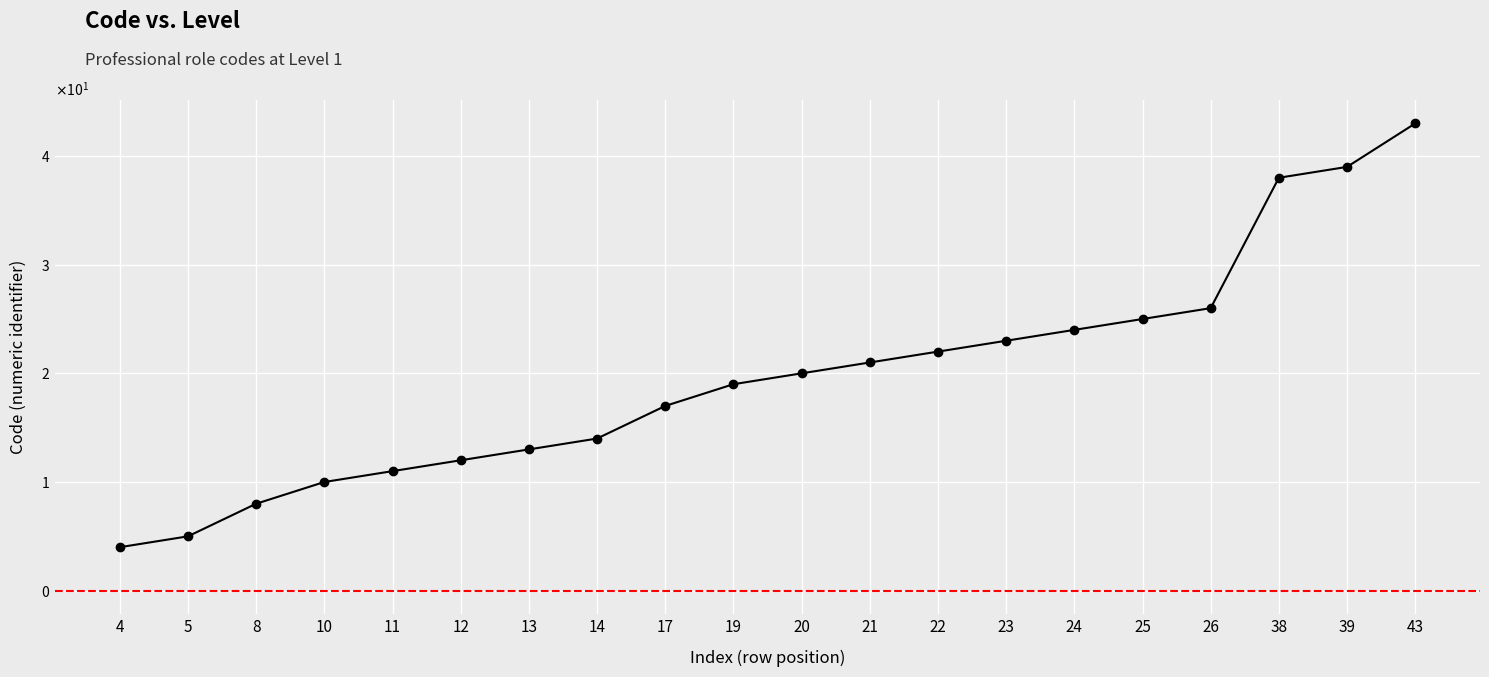

What is the smallest value displayed?

4